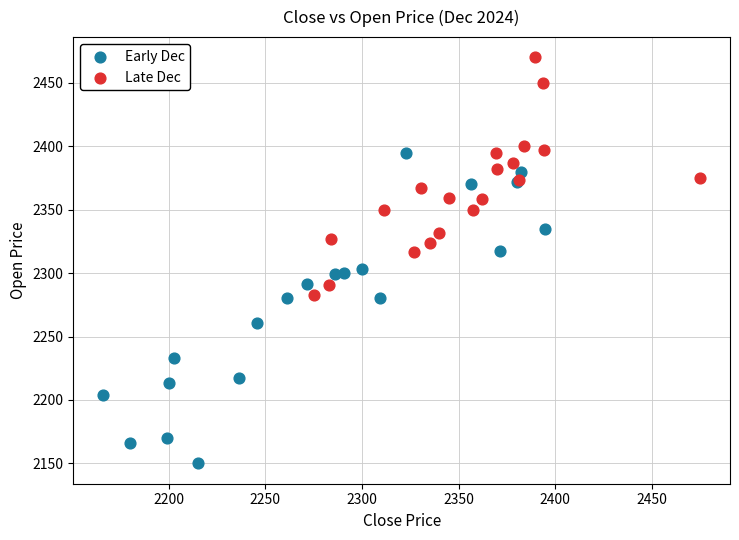

Which series contains the highest Y value?

Late Dec